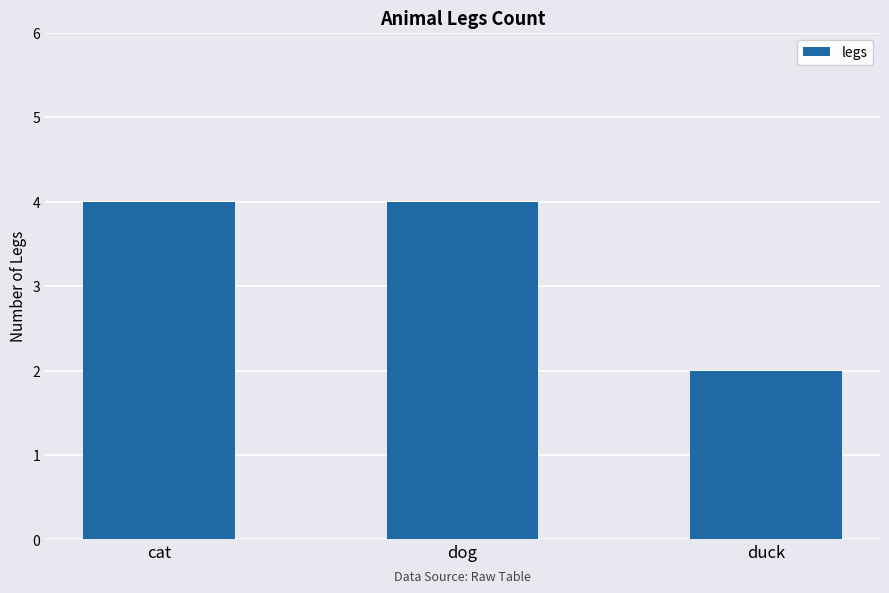

Count the values in the range 2 to 4.

3